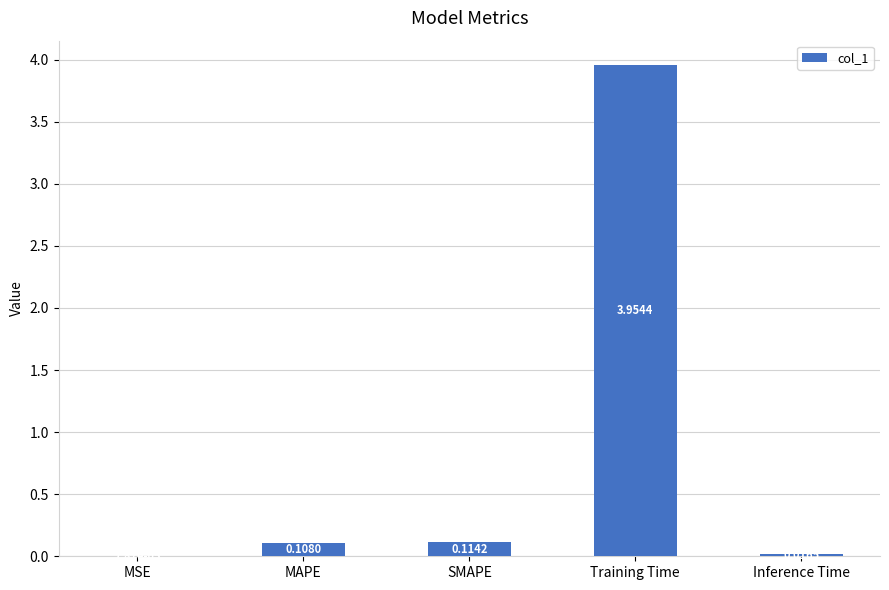

What is the sum of all values?

4.2